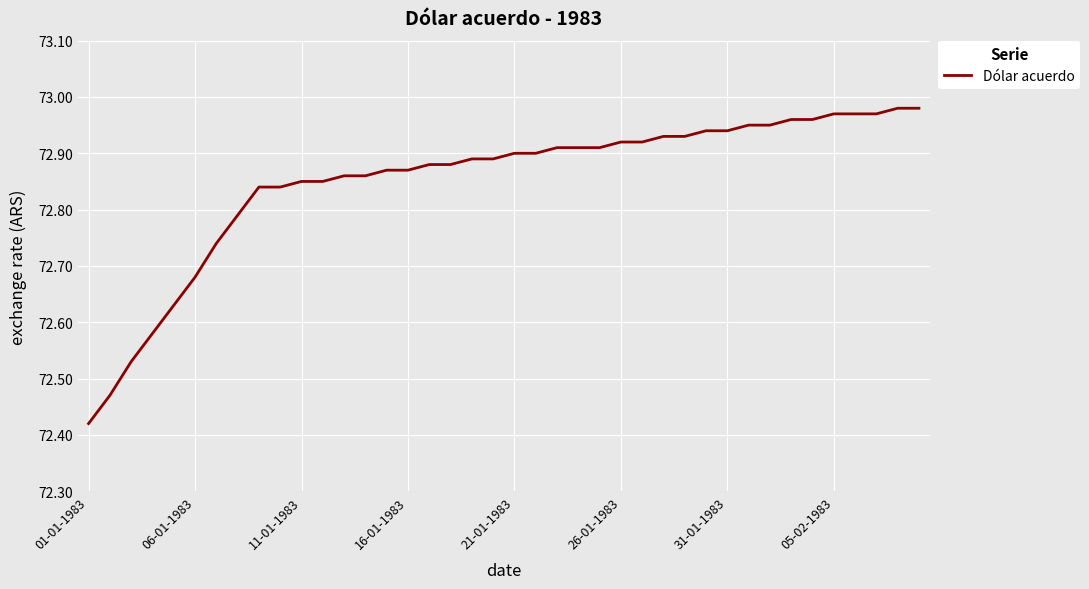

What is the difference between the maximum and minimum values?

0.6